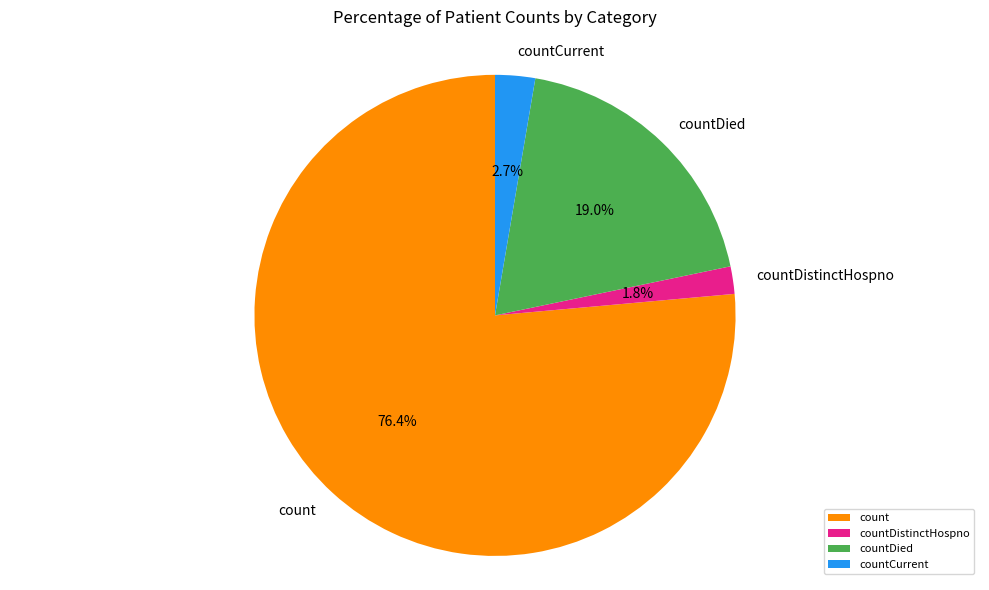

Does any single category account for the majority?

Yes